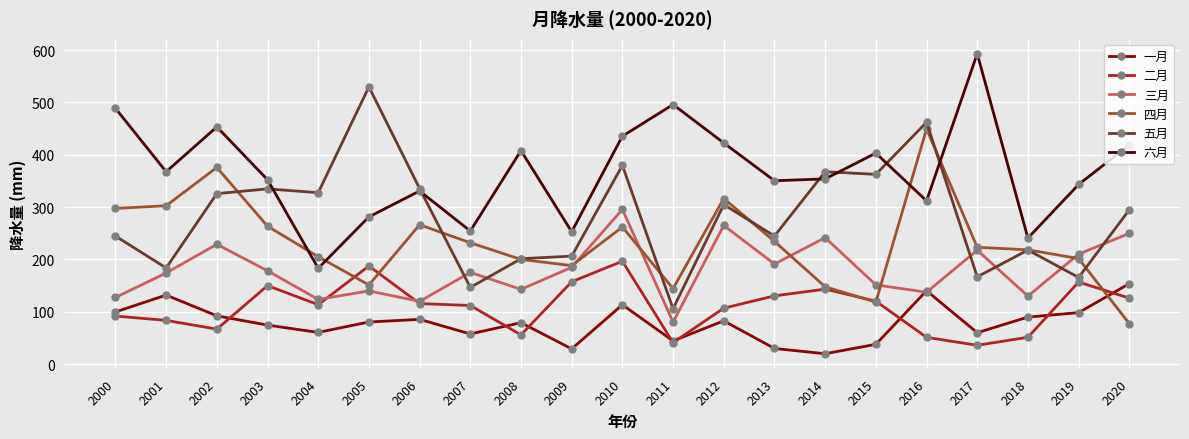

The 五月 series shows 283.9 at 2019. True or false?

False